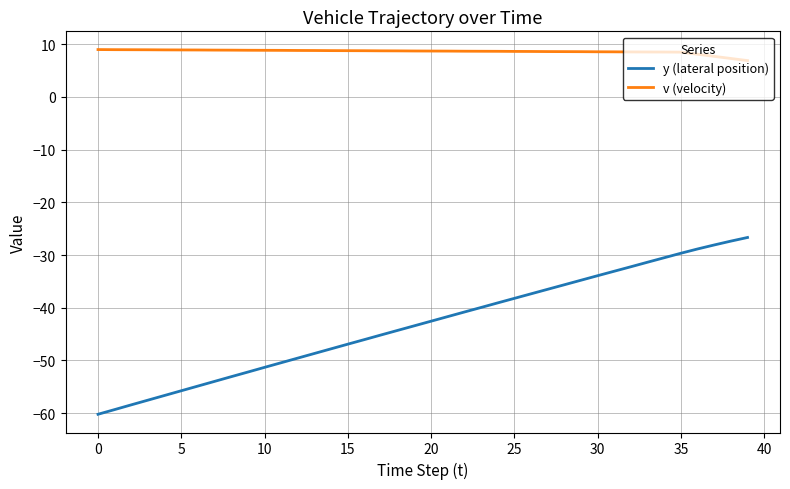

Rank the series by their average value, from lowest to highest.

y (lateral position), v (velocity)